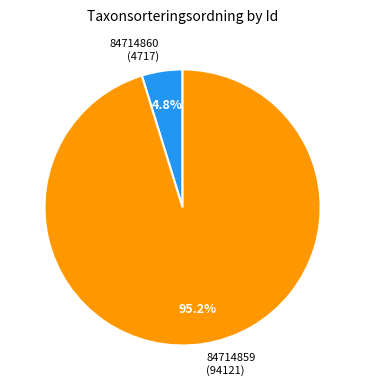

Rank the categories by value from highest to lowest.

84714859, 84714860